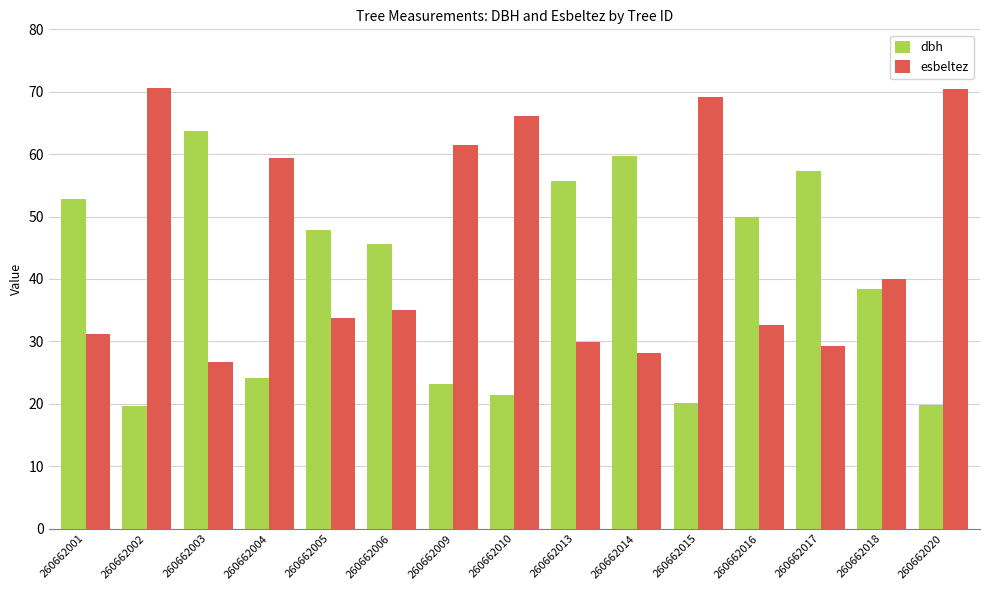

What is the spread (max minus min) of values at 260662017?

28.0